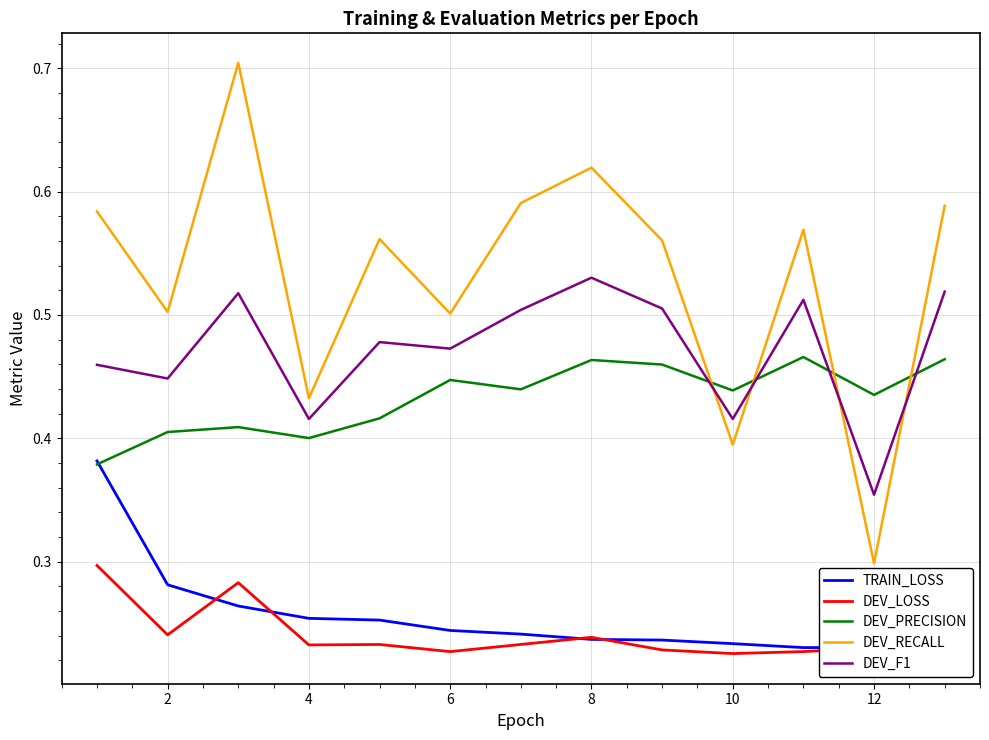

Reading left to right, list all the values displayed in this chart.

TRAIN_LOSS: 0.4	0.3	0.3	0.3	0.3	0.2	0.2	0.2	0.2	0.2	0.2	0.2	0.2
DEV_LOSS: 0.3	0.2	0.3	0.2	0.2	0.2	0.2	0.2	0.2	0.2	0.2	0.2	0.2
DEV_PRECISION: 0.4	0.4	0.4	0.4	0.4	0.4	0.4	0.5	0.5	0.4	0.5	0.4	0.5
DEV_RECALL: 0.6	0.5	0.7	0.4	0.6	0.5	0.6	0.6	0.6	0.4	0.6	0.3	0.6
DEV_F1: 0.5	0.4	0.5	0.4	0.5	0.5	0.5	0.5	0.5	0.4	0.5	0.4	0.5